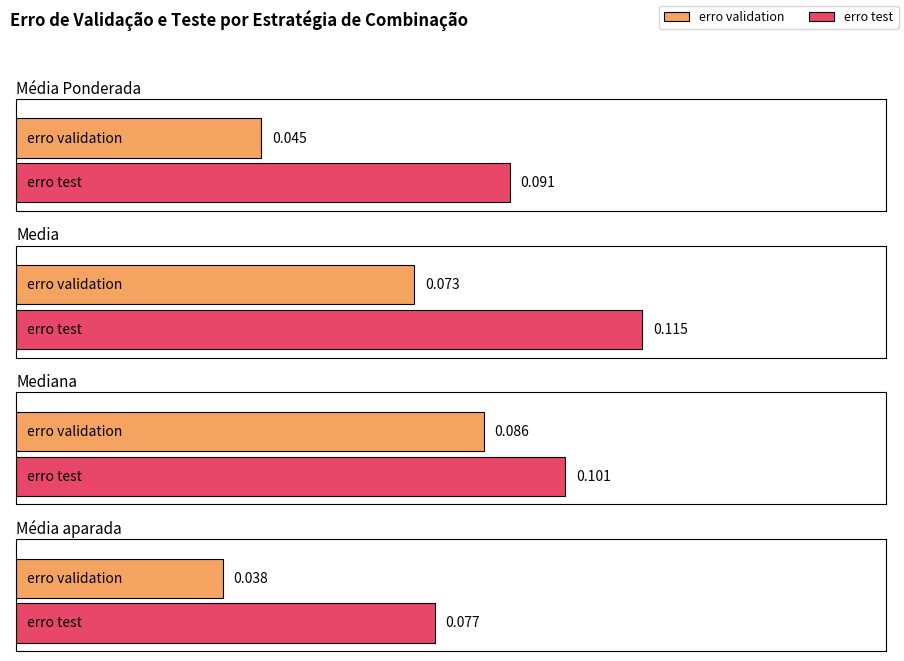

What is the sum of the erro validation values at Média Ponderada and Media?

0.1